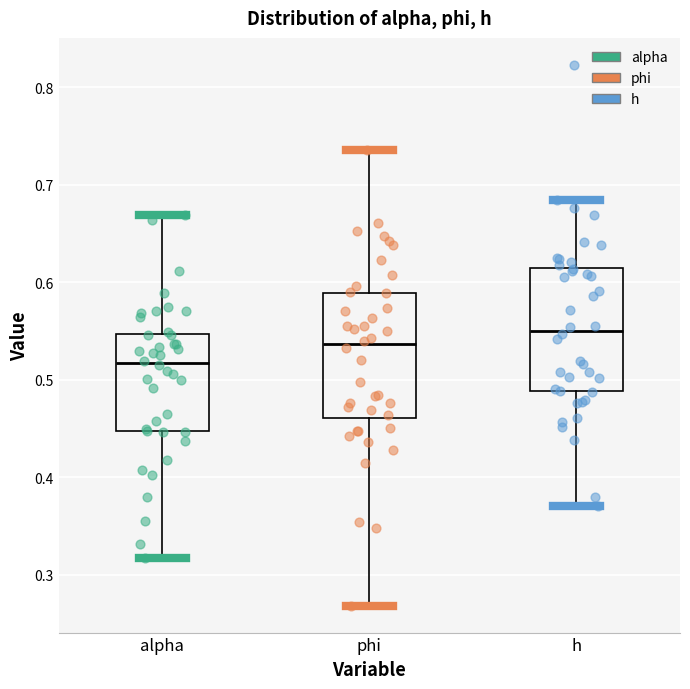

Reading left to right, read every box against the y-axis: the position of its median line, the range the box covers, and the ends of its whiskers. The values are not printed on the chart, so give them approximately, as read against the axis.

alpha: median 0.52, box 0.45 to 0.55, whiskers 0.32 to 0.67
phi: median 0.54, box 0.46 to 0.59, whiskers 0.27 to 0.74
h: median 0.55, box 0.49 to 0.62, whiskers 0.37 to 0.68